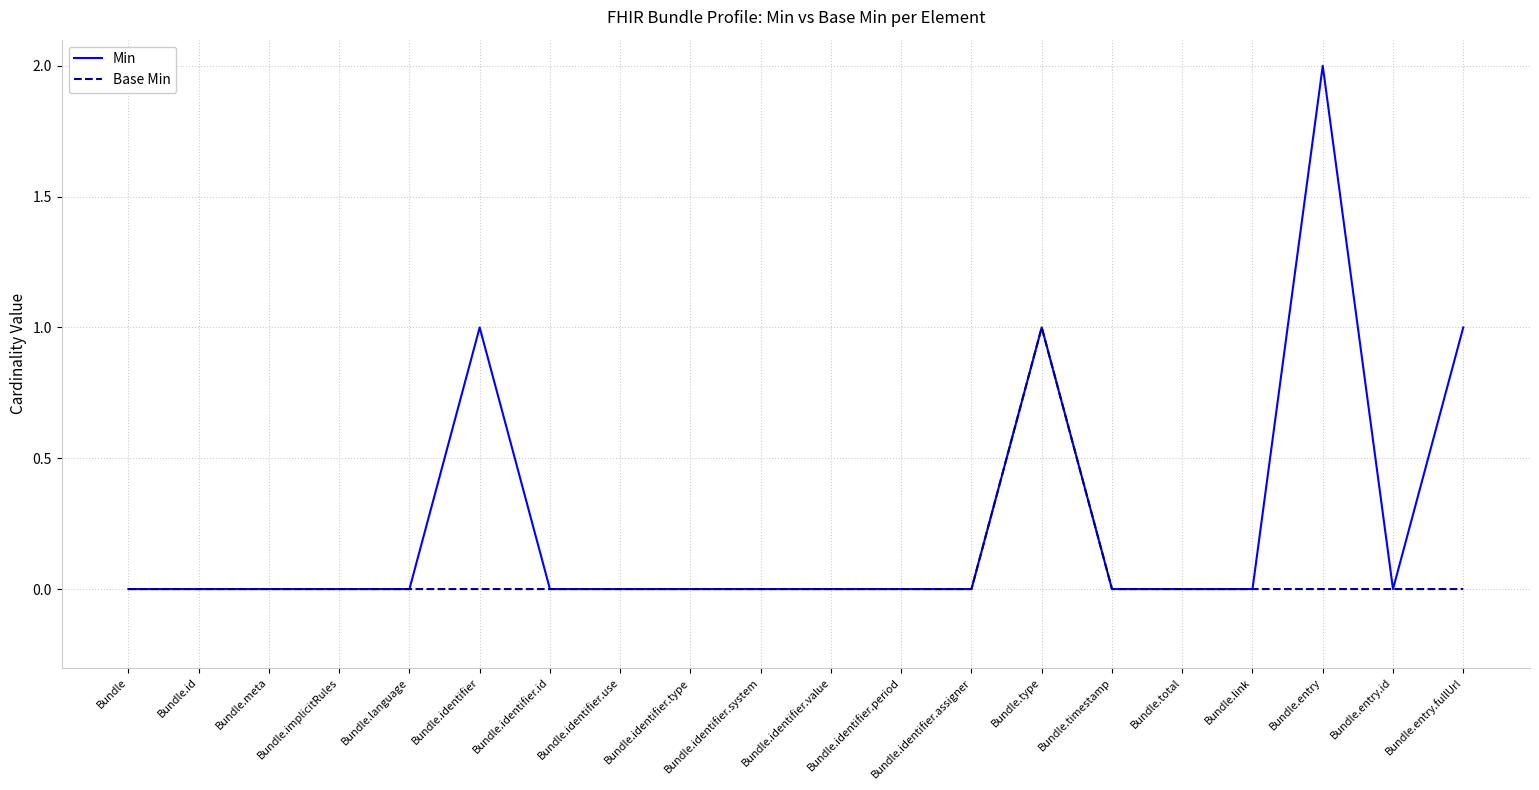

What is the difference between the maximum and minimum values in the Base Min series?

1